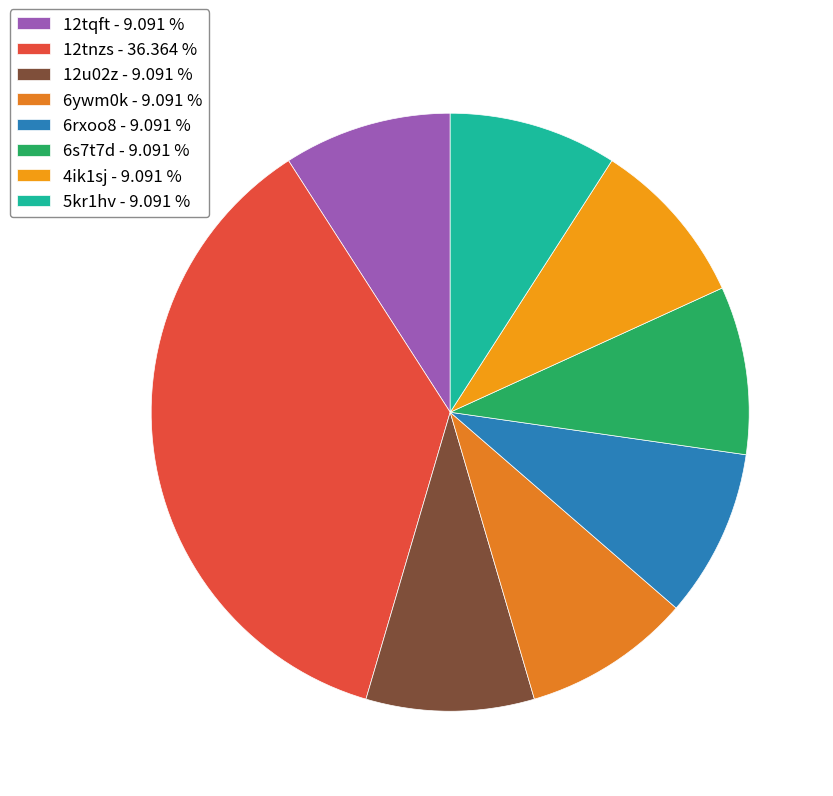

True or false: 6rxoo8 accounts for 9% of the total.

True